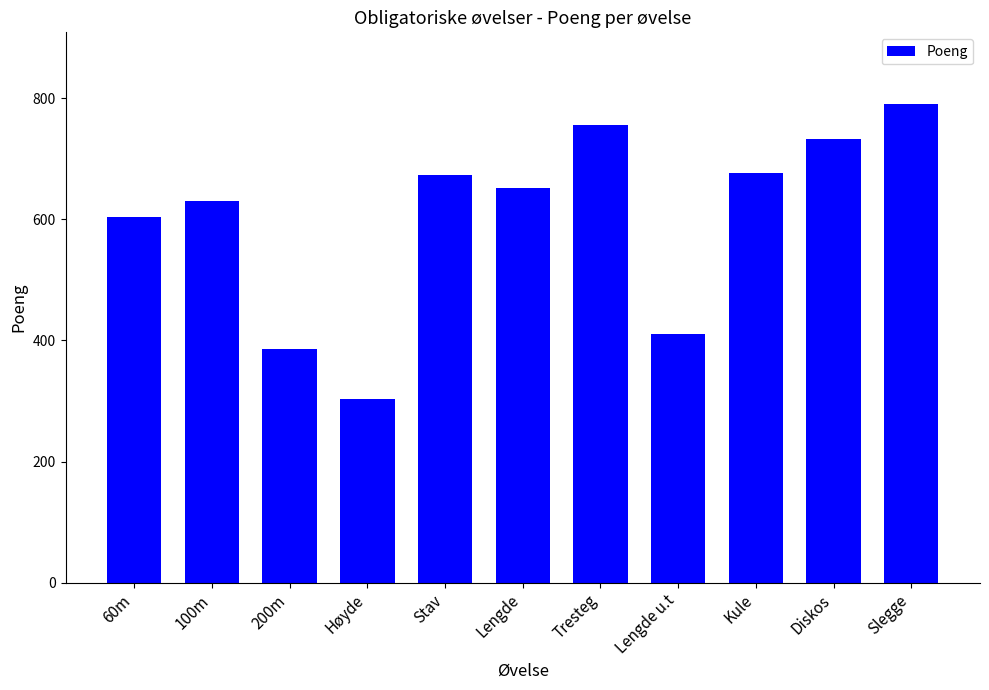

Reading left to right, extract all data points from this chart.

60m=603	100m=630	200m=386	Høyde=303	Stav=673	Lengde=651	Tresteg=755	Lengde u.t=411	Kule=677	Diskos=733	Slegge=790